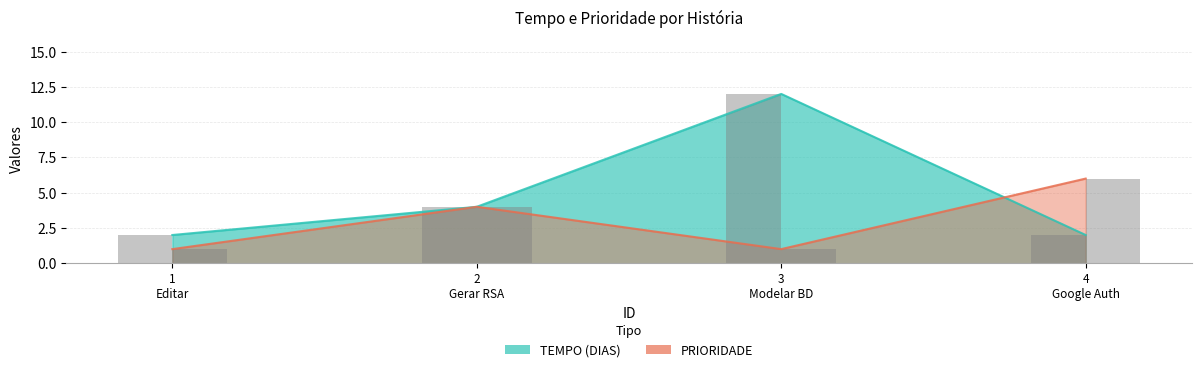

How many categories are shown in the chart?

4